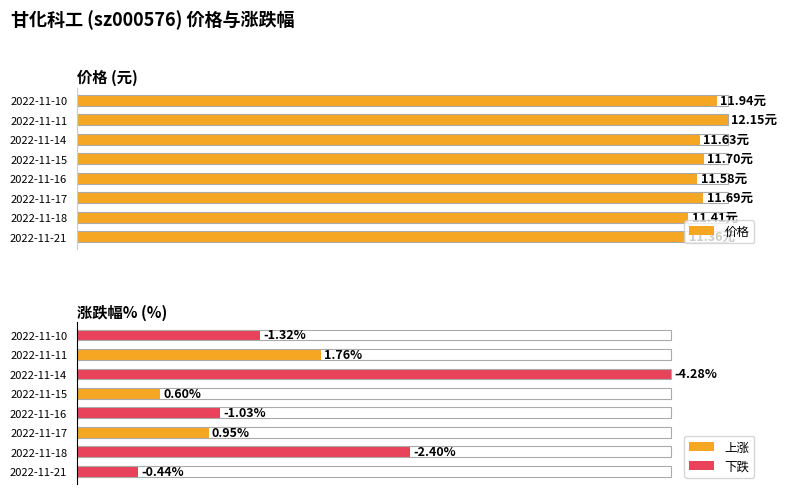

List the labels in order of value, largest first.

2022-11-11, 2022-11-10, 2022-11-15, 2022-11-17, 2022-11-14, 2022-11-16, 2022-11-18, 2022-11-21